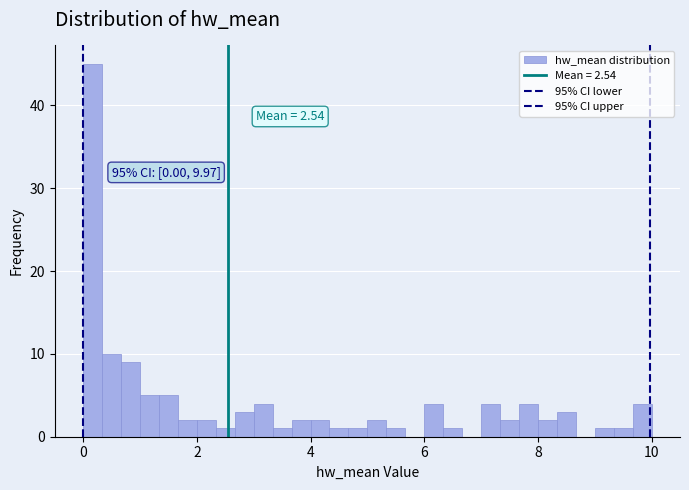

Around what value on the x-axis is the tallest bar? Give the approximate position of its centre, as read against the axis.

0.2